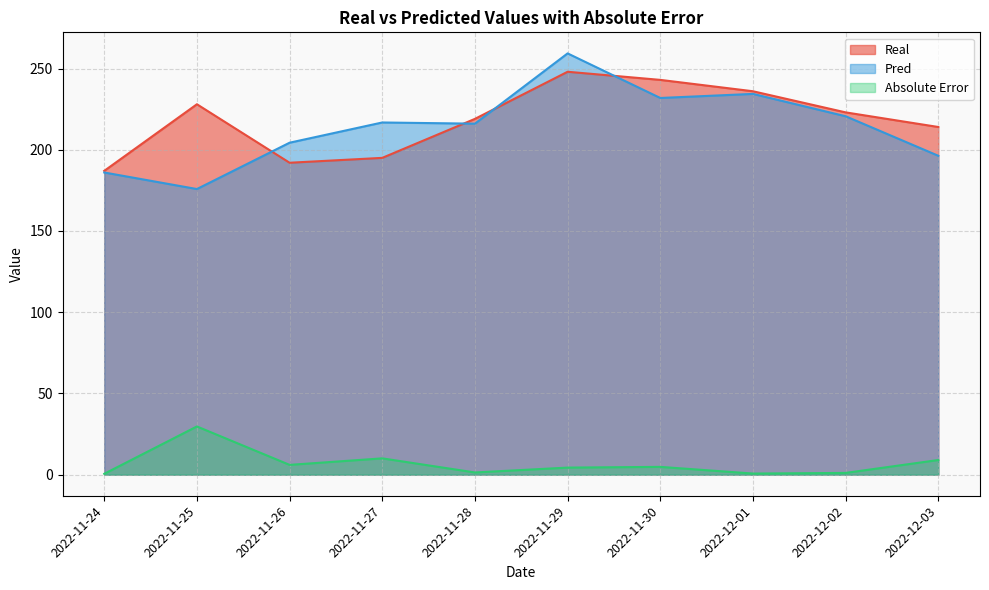

What is the highest value of the Absolute Error series?

29.7